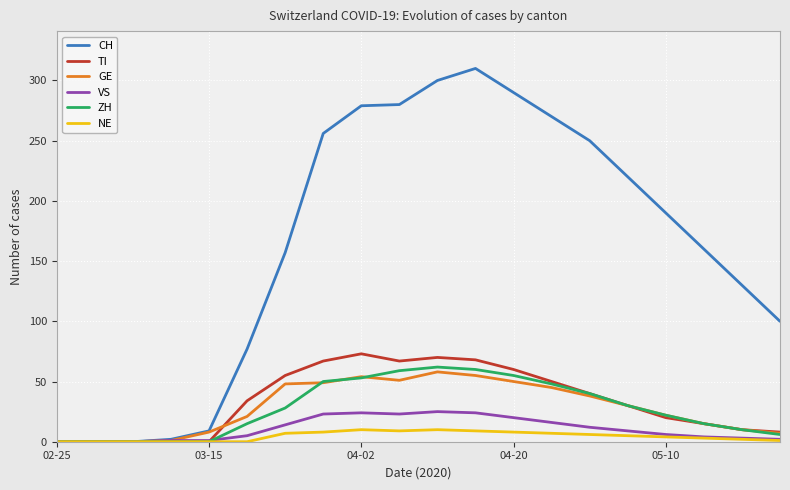

Which series has the largest range (max minus min)?

CH